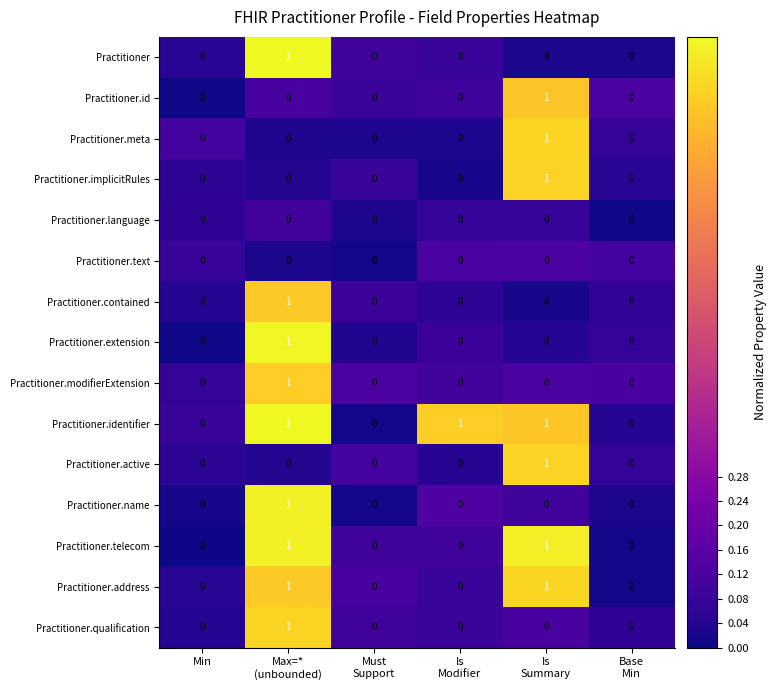

Which series has the largest total across all categories?

Practitioner.identifier